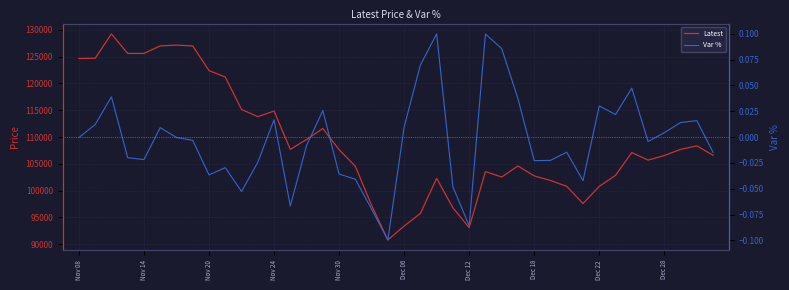

What is the approximate value of Var % at 25?

0.1